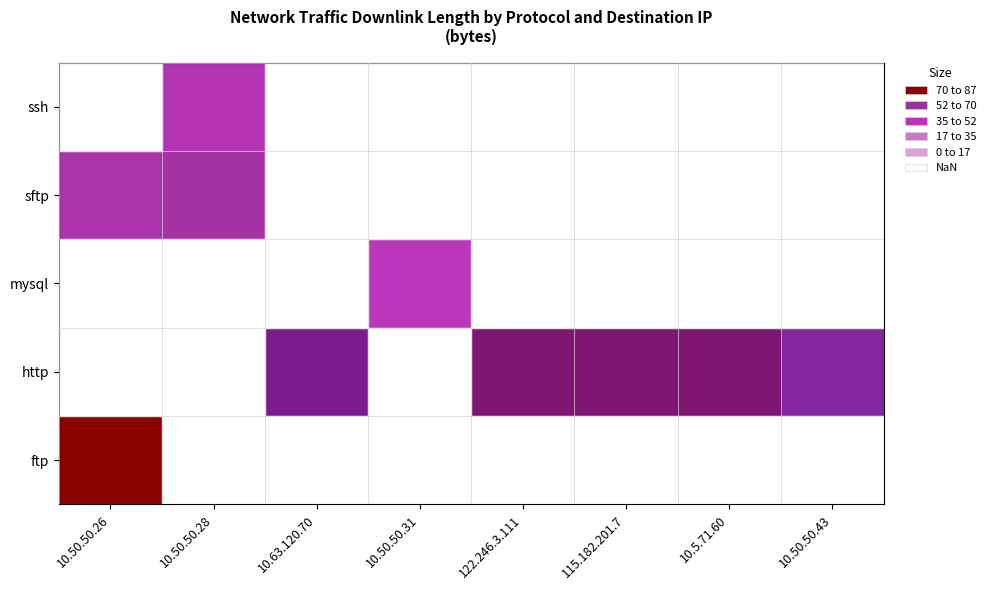

What is the total value across all series at 122.246.3.111?

20.2